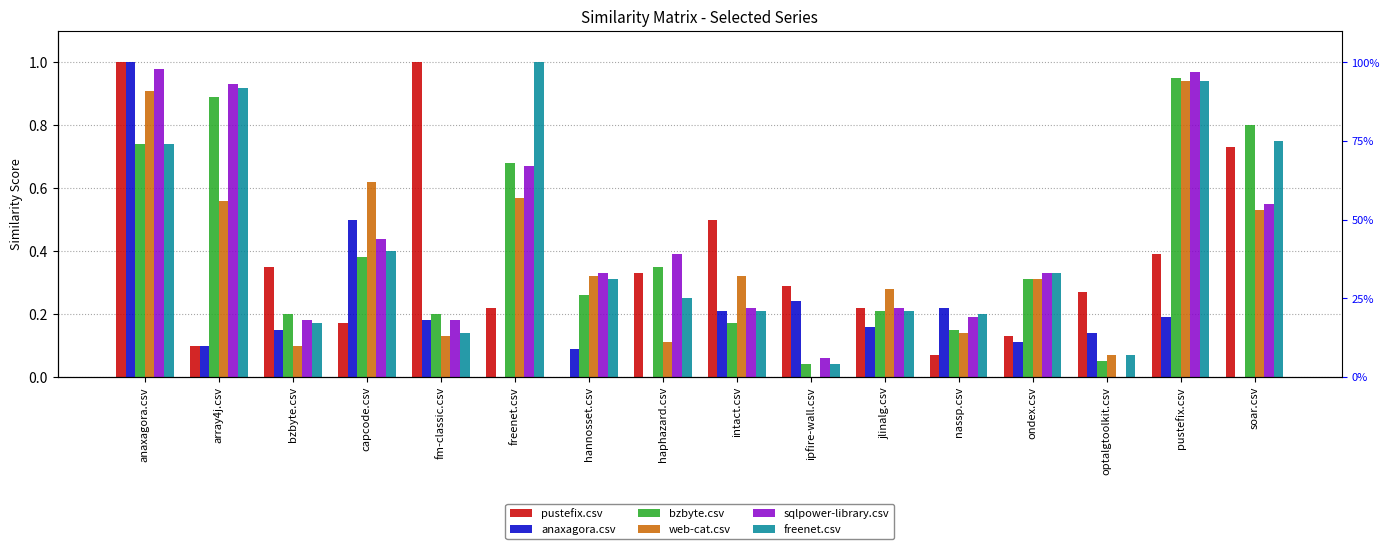

What are all the series names shown in the legend?

pustefix.csv, anaxagora.csv, bzbyte.csv, web-cat.csv, sqlpower-library.csv, freenet.csv